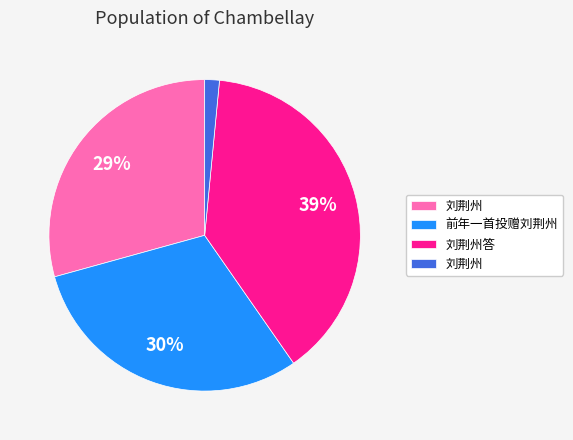

Is there any slice that represents more than half of the pie?

No